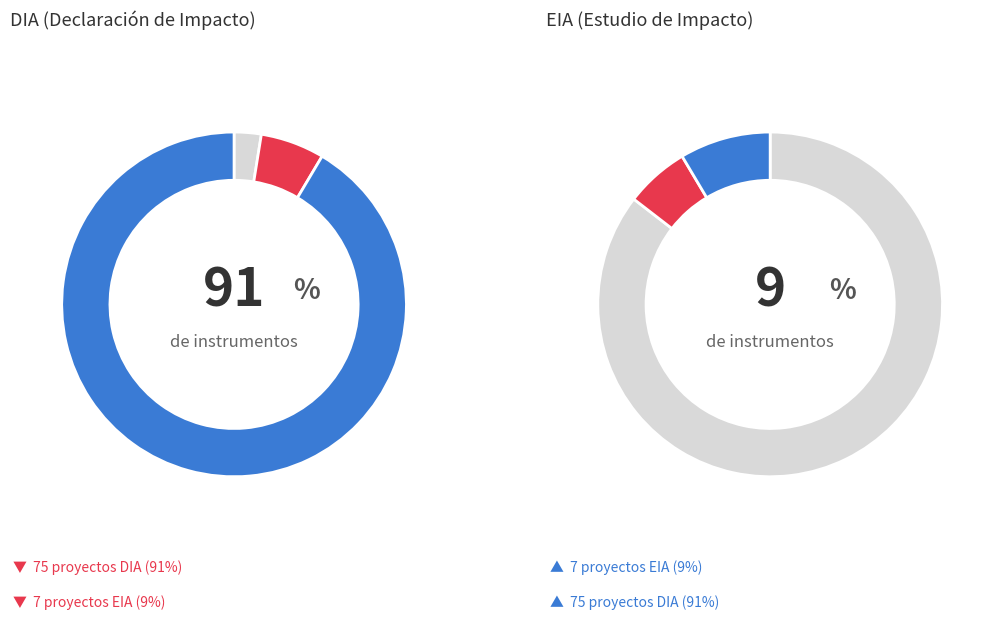

Which has a higher value, EIA or DIA?

DIA